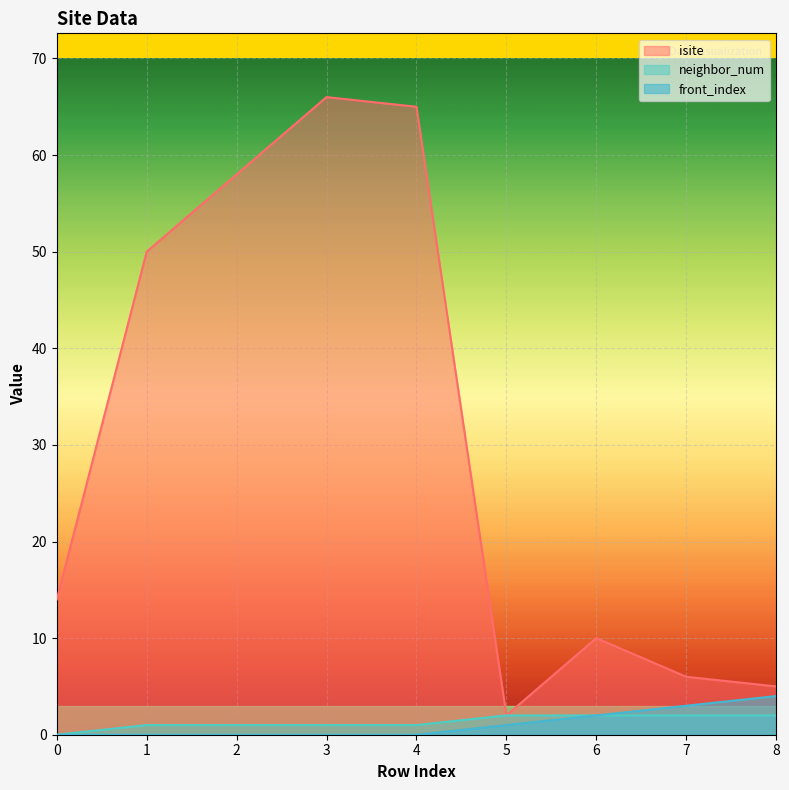

How many data points does each series have?

9